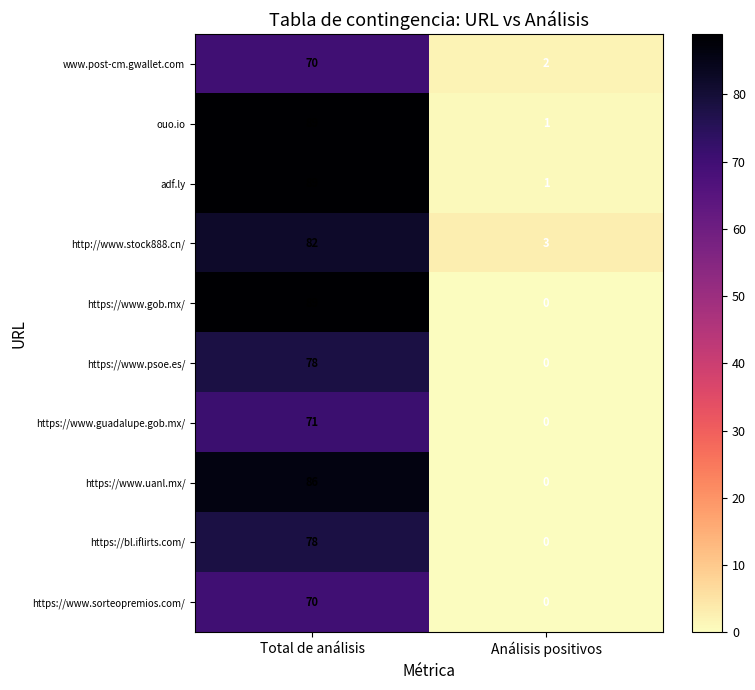

Where is https://www.gob.mx/ nearest to the value 44?

Análisis positivos